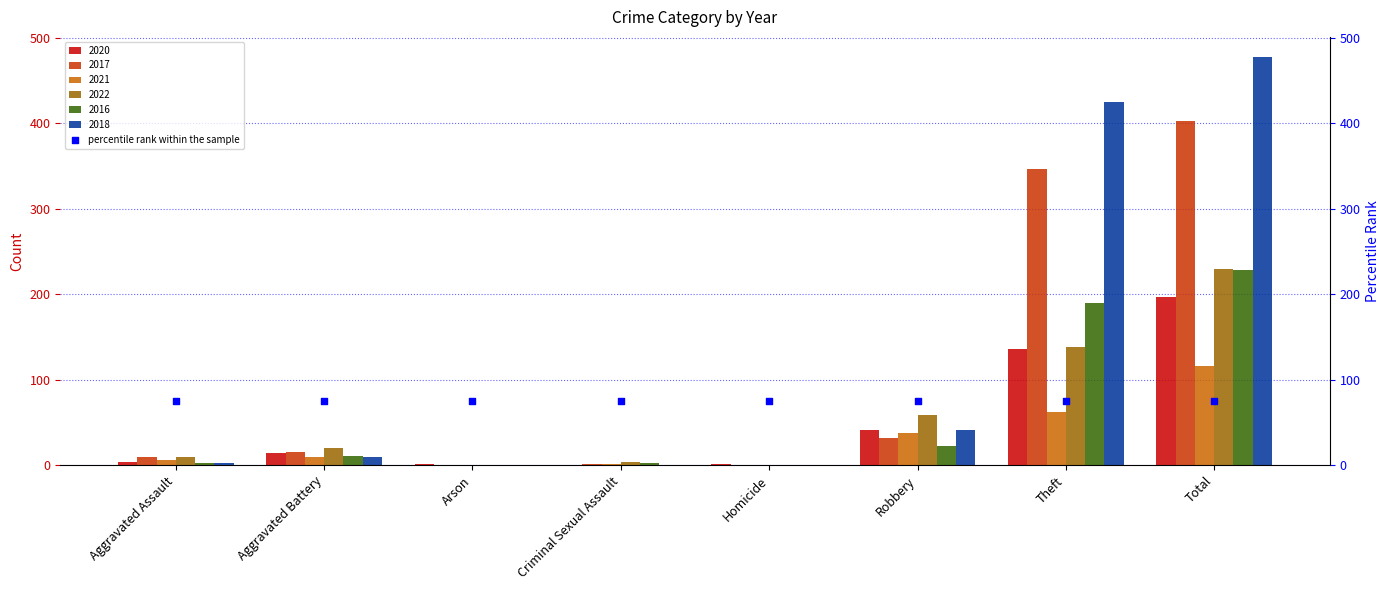

Which series has the largest Y range (max minus min)?

2018